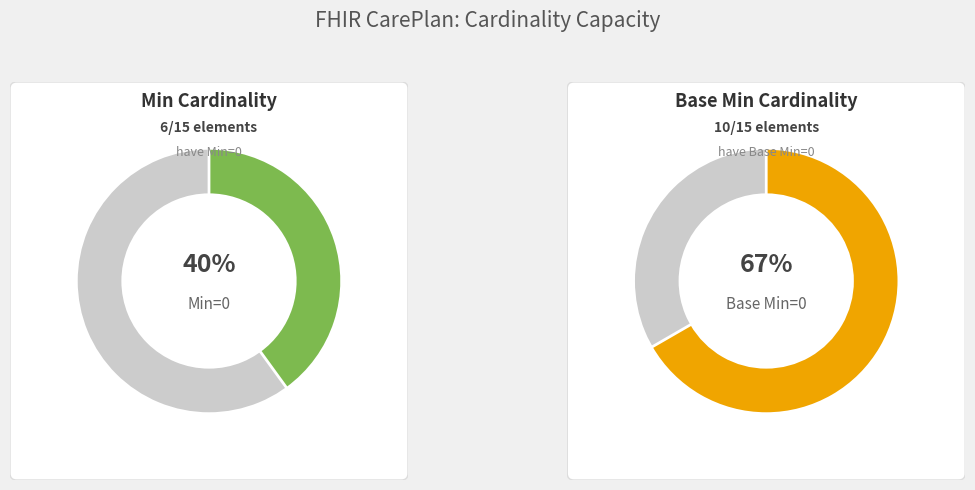

Is it true that CarePlan.text.div is 24% of the pie?

False